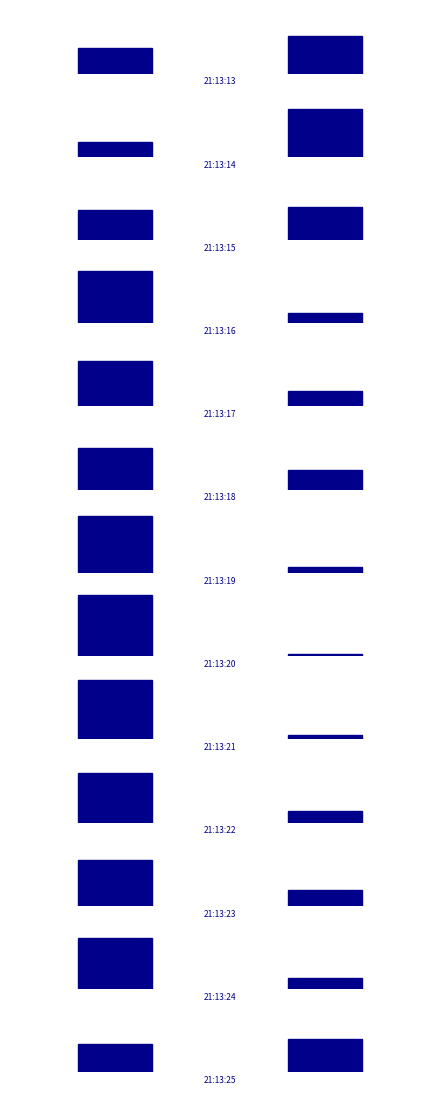

Which category has the highest value in the %user series?

21:13:20